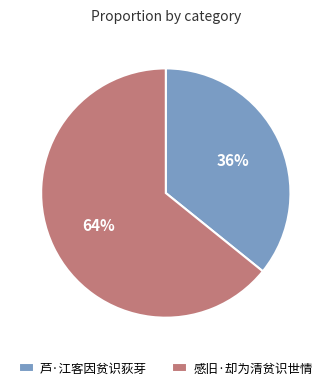

To the nearest percent, what is the difference between the largest and smallest slice percentages?

28%